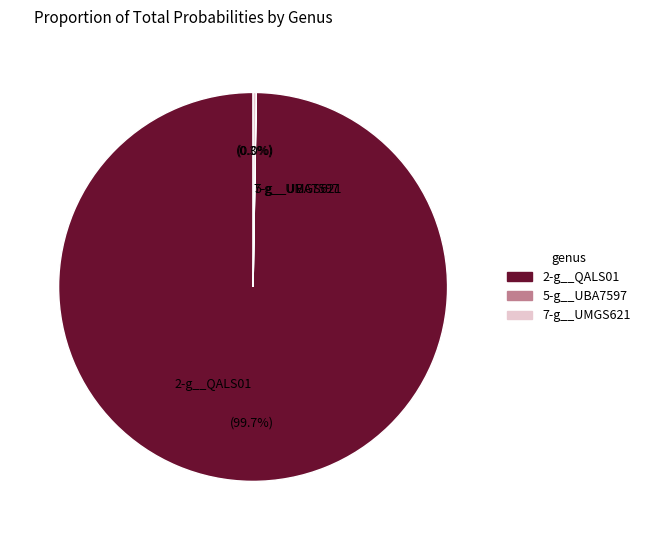

Which category accounts for the majority?

2-g__QALS01